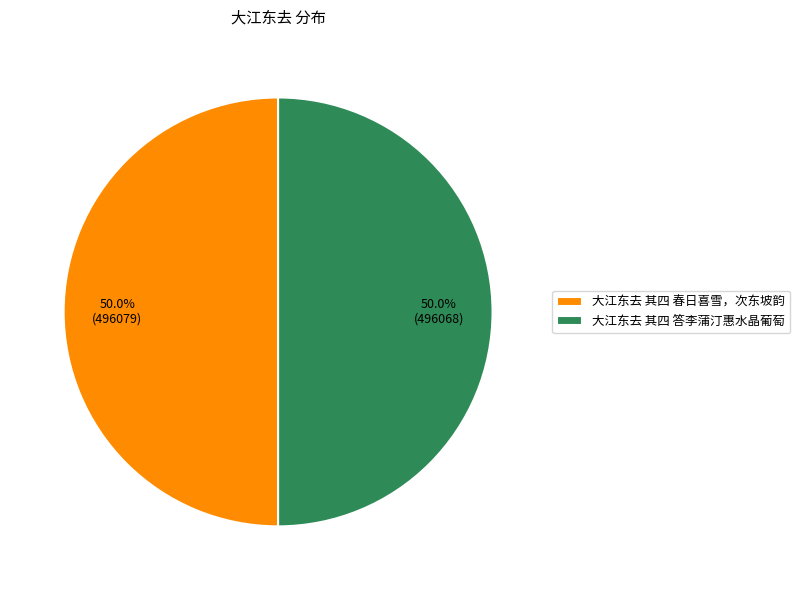

Count the number of slices in the pie.

2